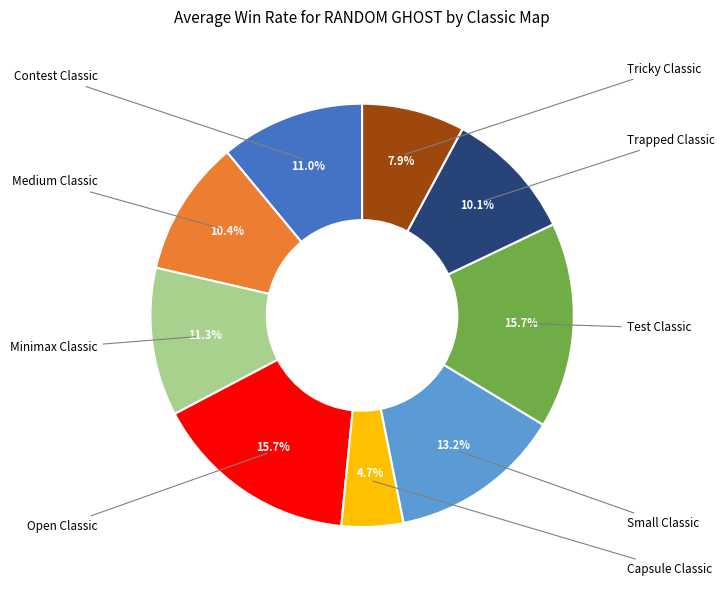

Which category has the smallest portion of the pie?

Capsule Classic